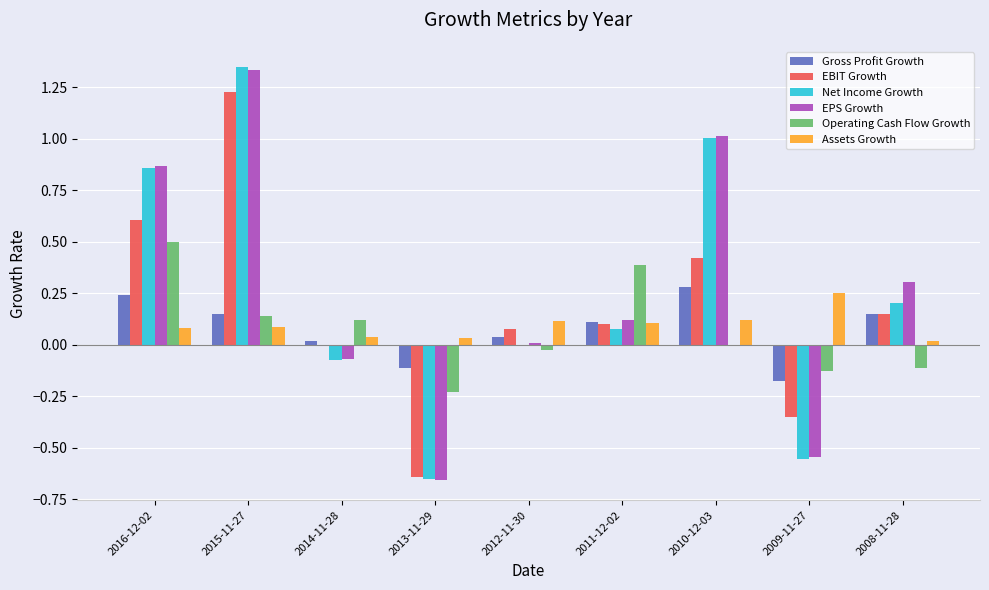

What is the sum of all Operating Cash Flow Growth values?

0.6